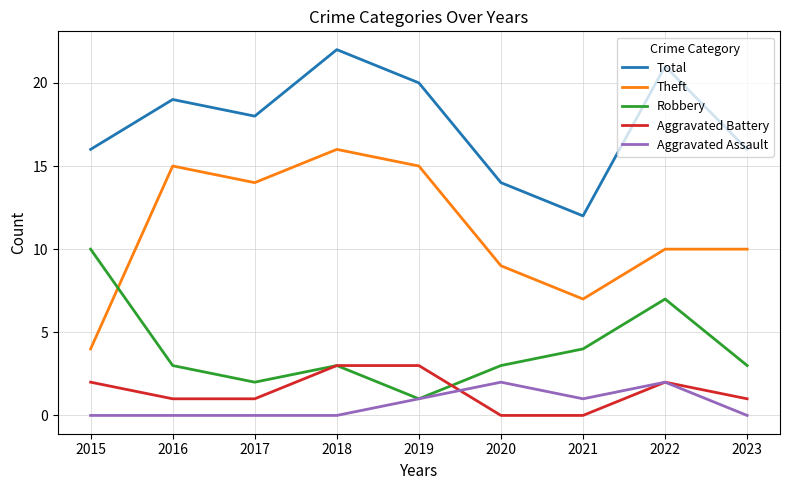

The value of Aggravated Assault at 2023 is 0. True or false?

True